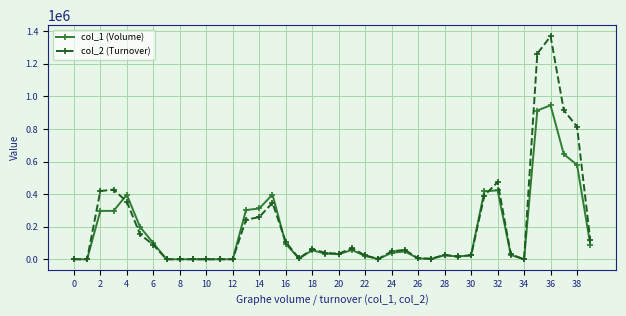

Which series ends up on top after the final intersection of col_2 (Turnover) and col_1 (Volume)?

col_2 (Turnover)